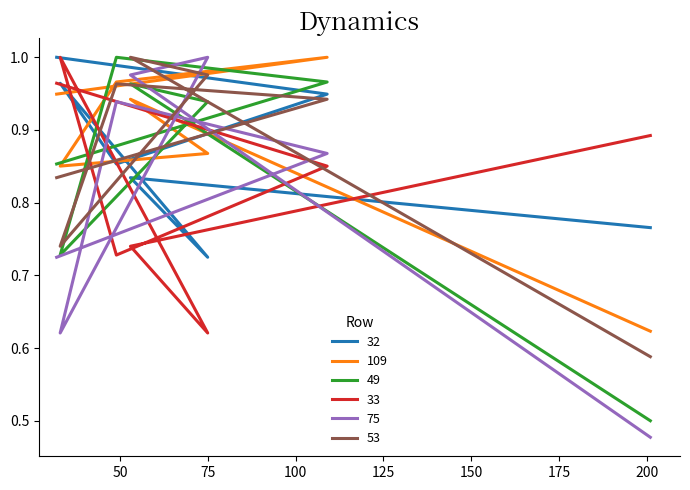

What position from the left is 53?

6